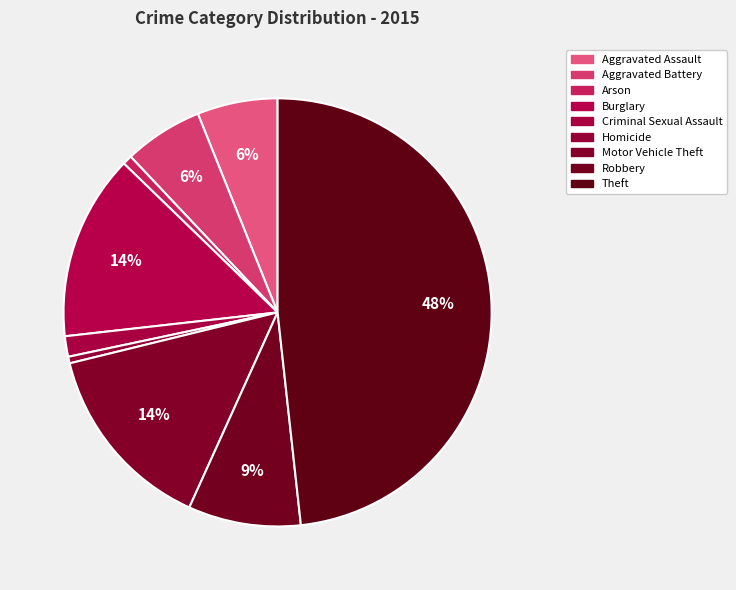

How many slices are in this pie chart?

9